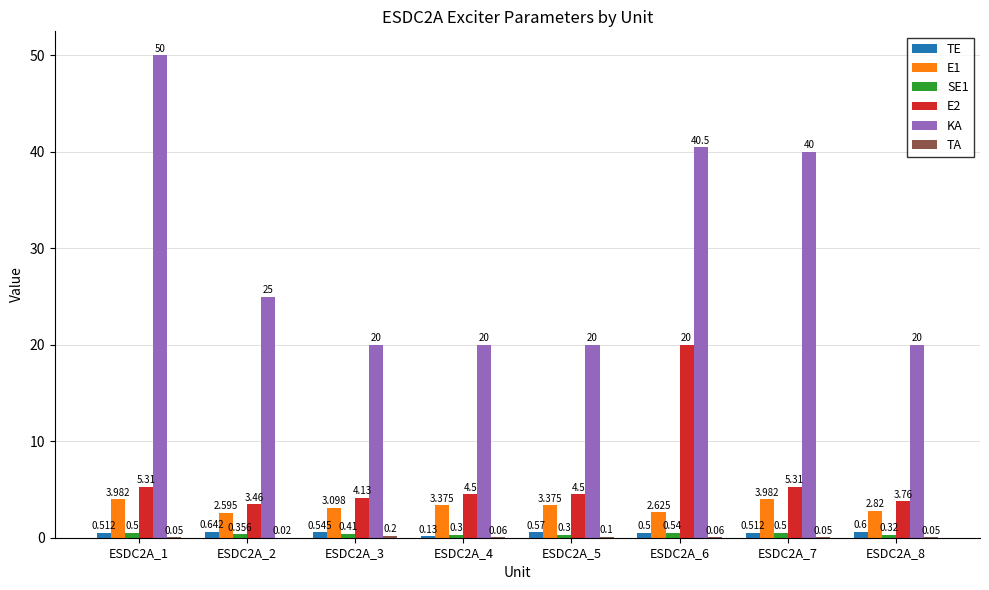

How many groups of bars are there?

8